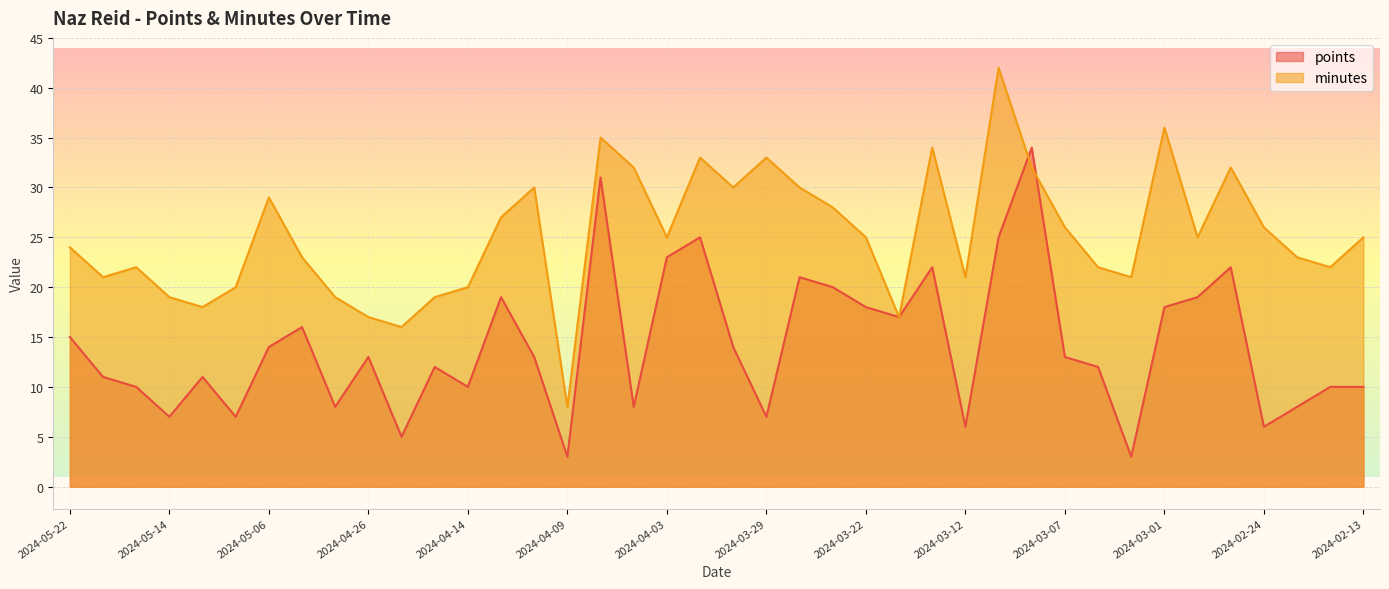

Is it true that minutes equals 25 at 2024-04-03?

True